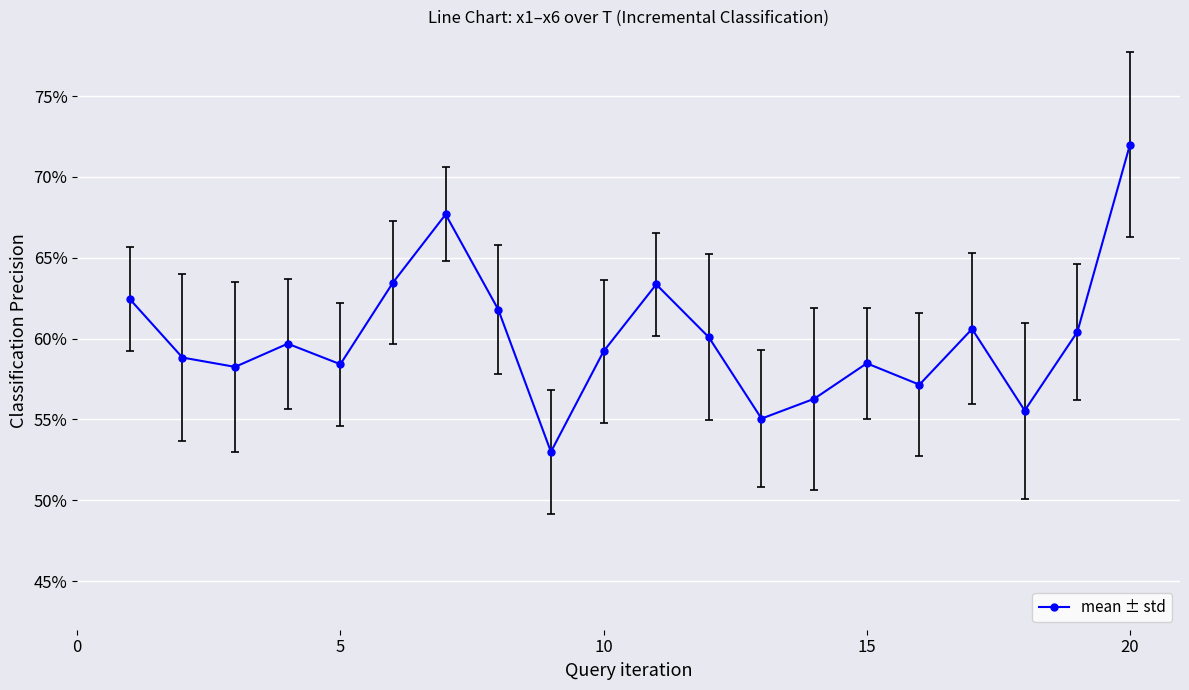

Does the chart have visible grid lines?

Yes